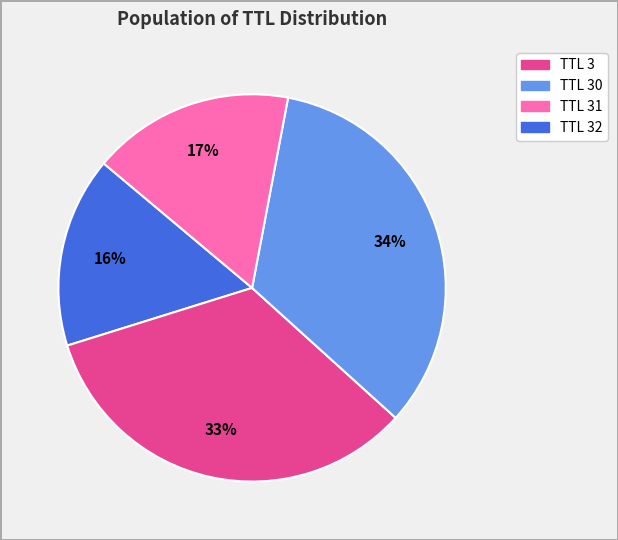

To the nearest percent, what is the difference between the largest and smallest slice percentages?

18%